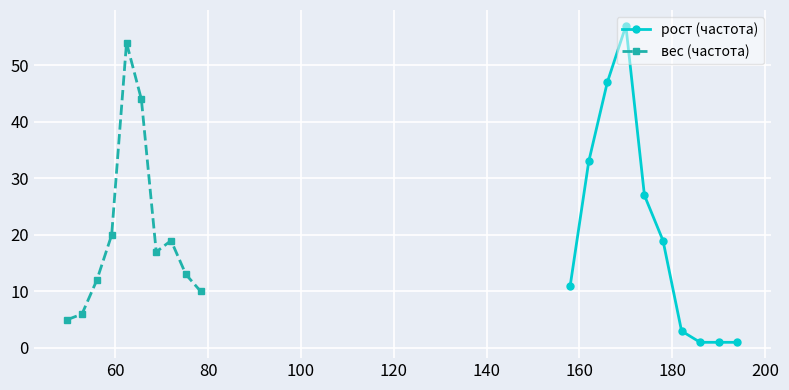

What is the highest value of the рост (частота) series?

57